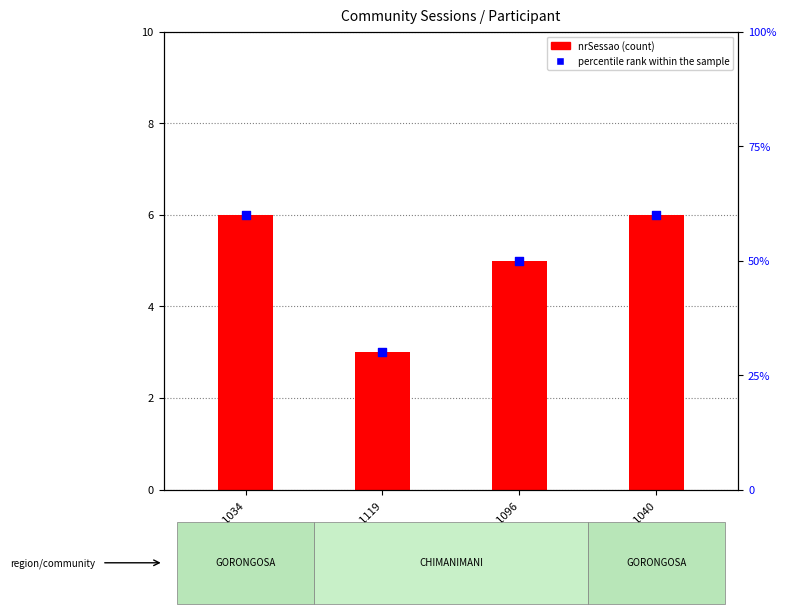

Which series contains the highest Y value?

percentile rank within the sample